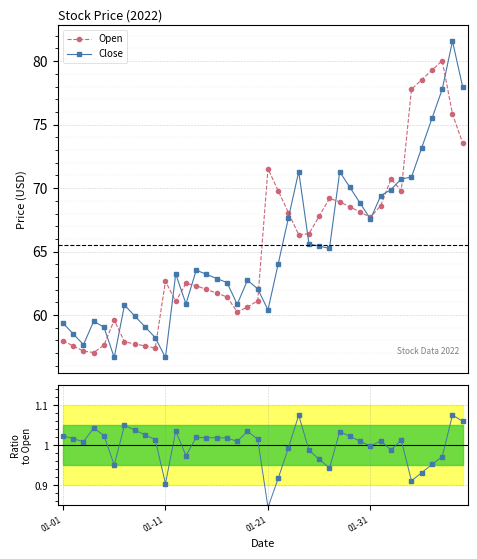

What is the highest value of the Open series?

80.0